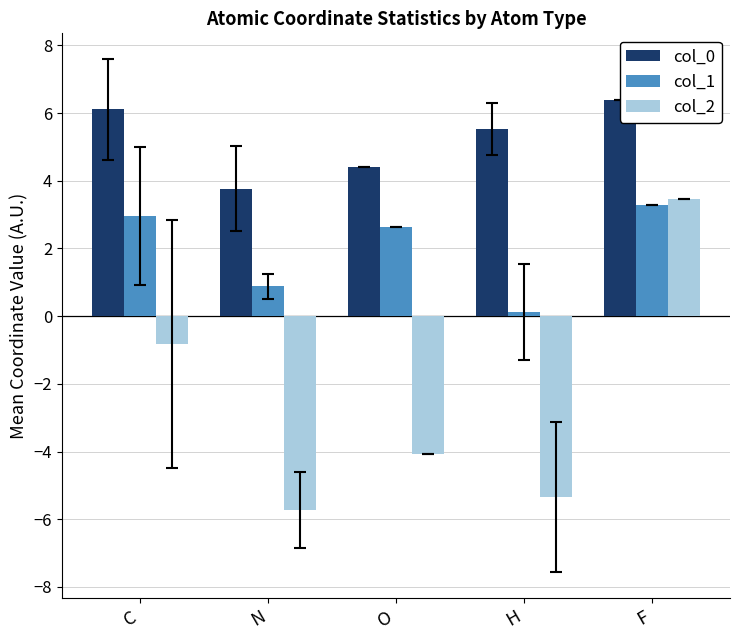

Which category has the highest value across all series?

F